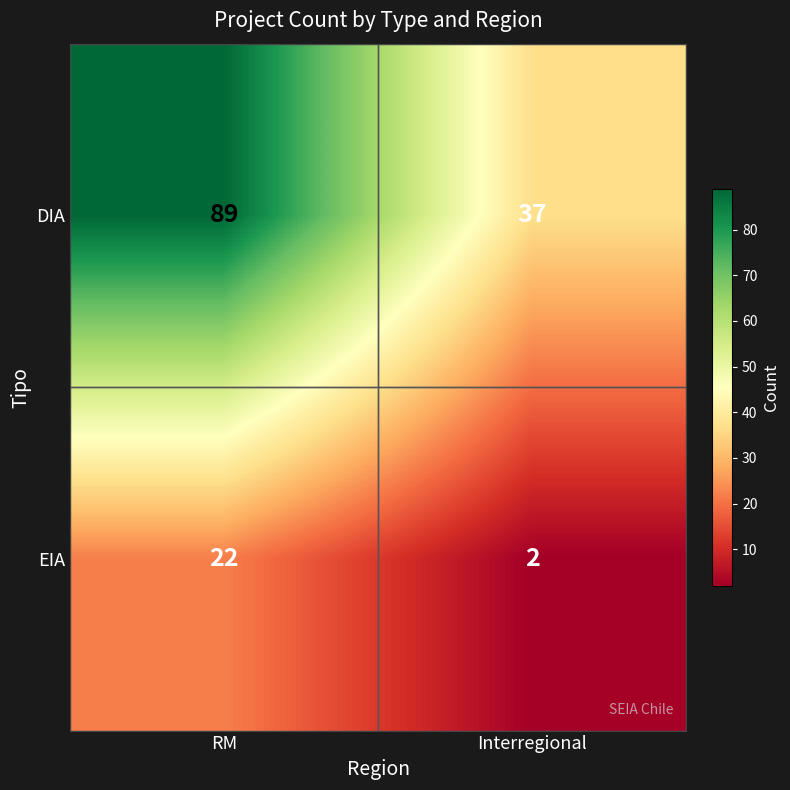

What value does the DIA series have at RM, to the nearest 10?

90